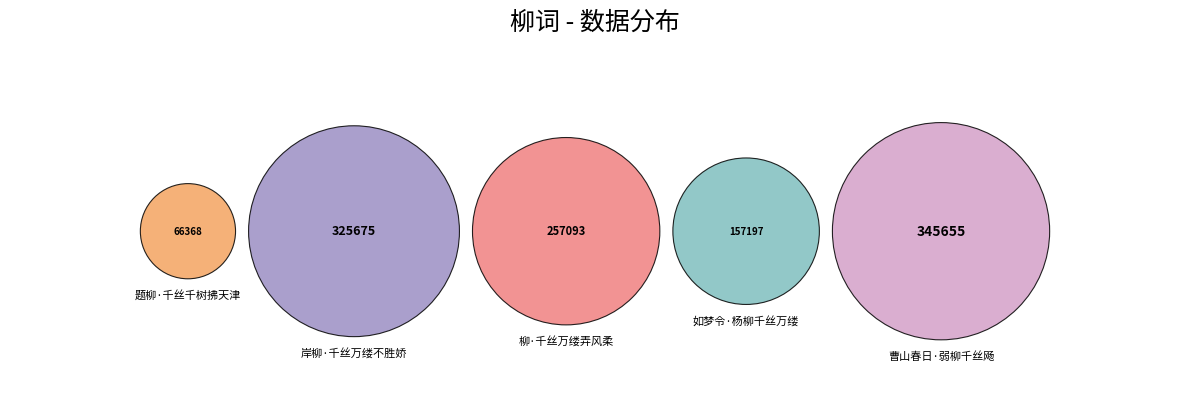

To the nearest percent, what is the difference between the 曹山春日·弱柳千丝飏 and 题柳·千丝千树拂天津 slice percentages?

24%